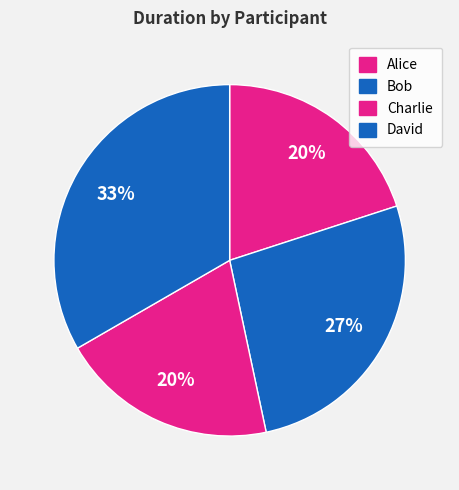

To the nearest percent, what portion does David represent?

33%